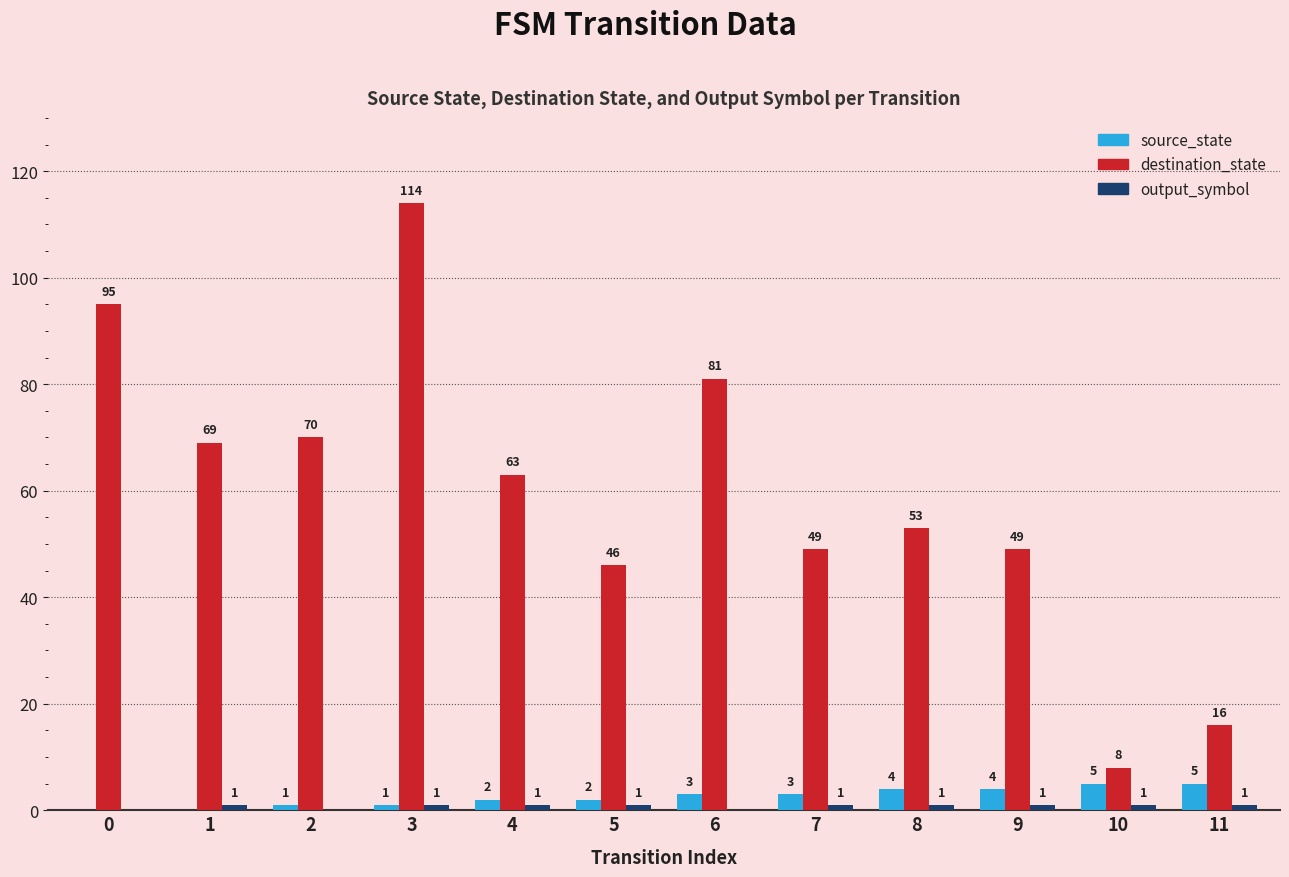

Which category has the highest value across all series?

3